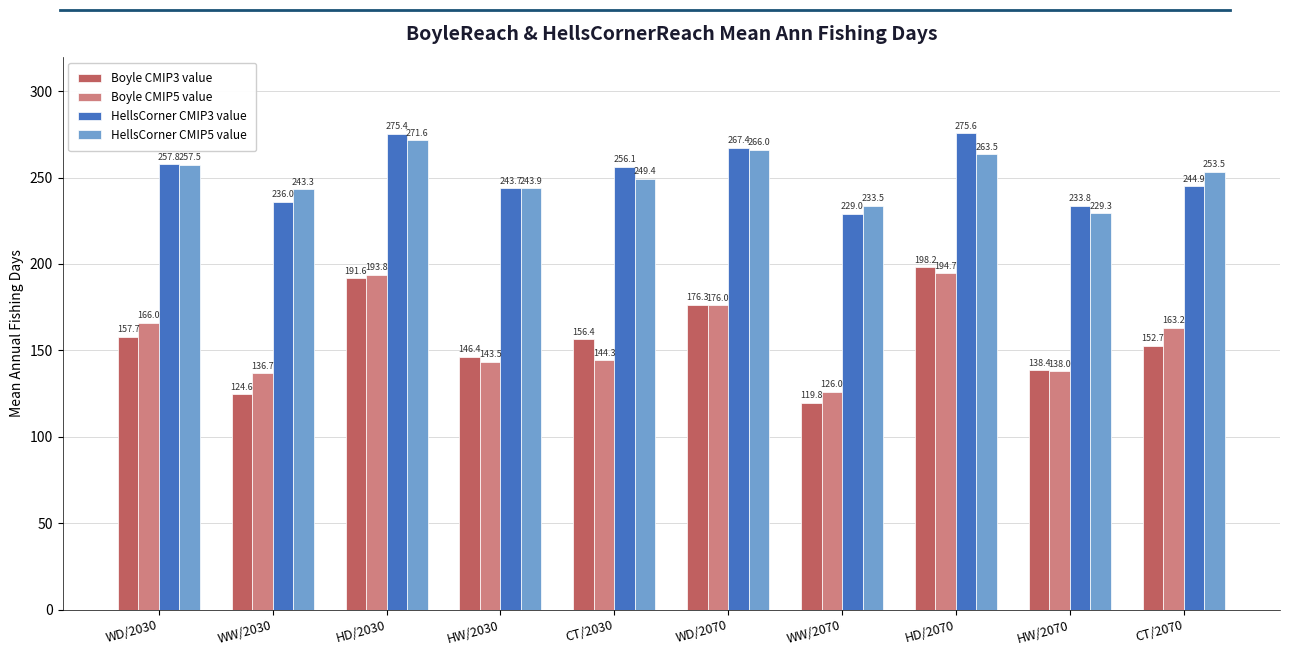

How many bars are there in each group?

4